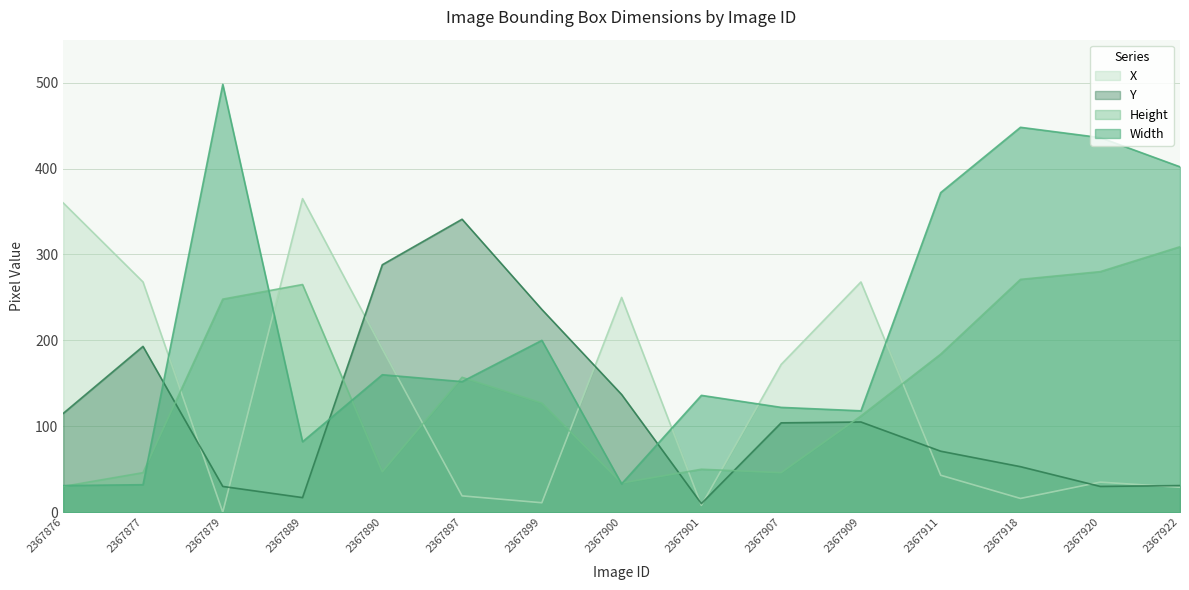

True or false: Height has a value of 157 at 2367879.

False